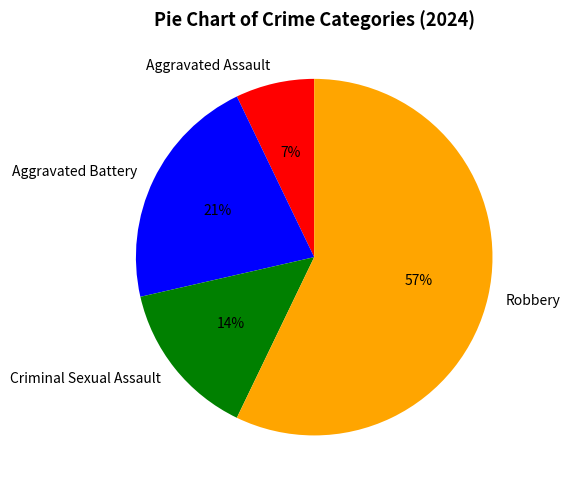

Does any single category account for the majority?

Yes